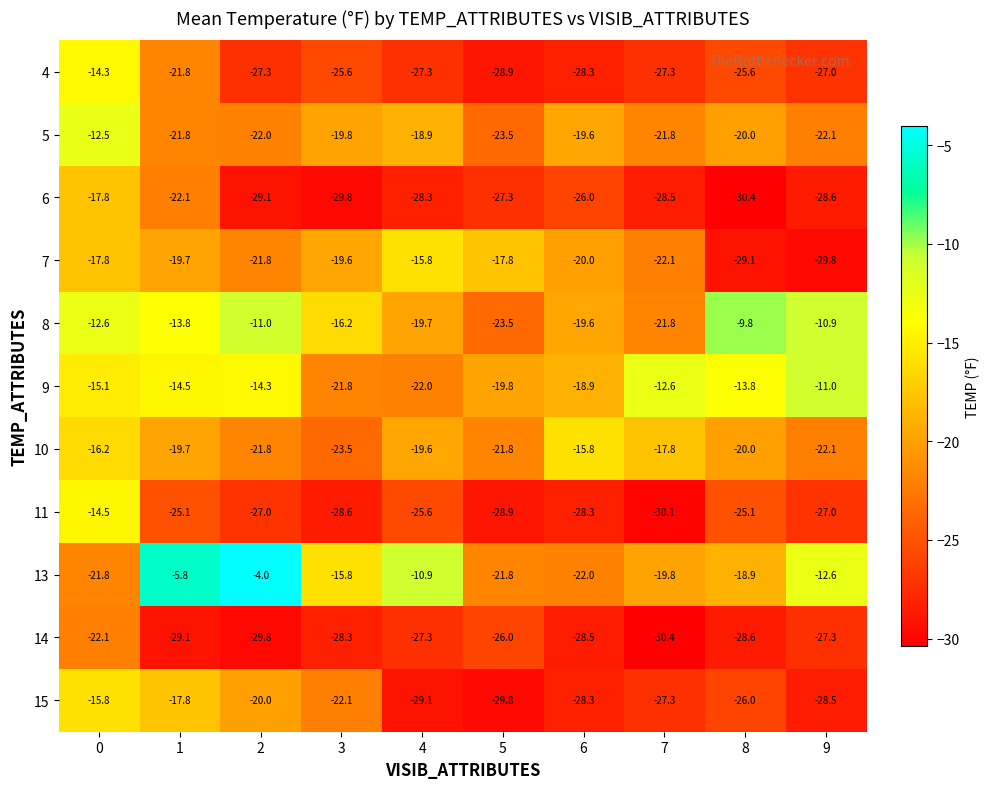

What is the approximate value of 5 at 5?

-23.5